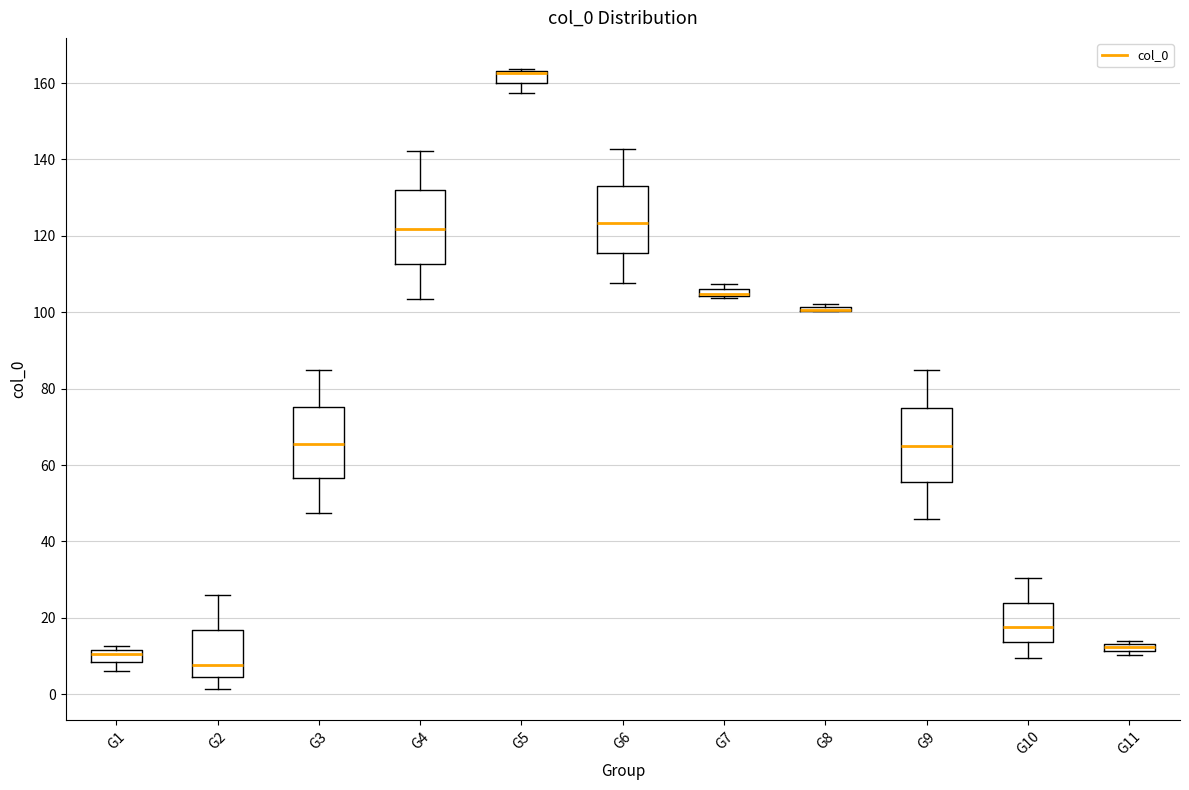

Where does the upper whisker of the box for G4 end on the y-axis? The values are not printed on the chart, so give them approximately, as read against the axis.

142